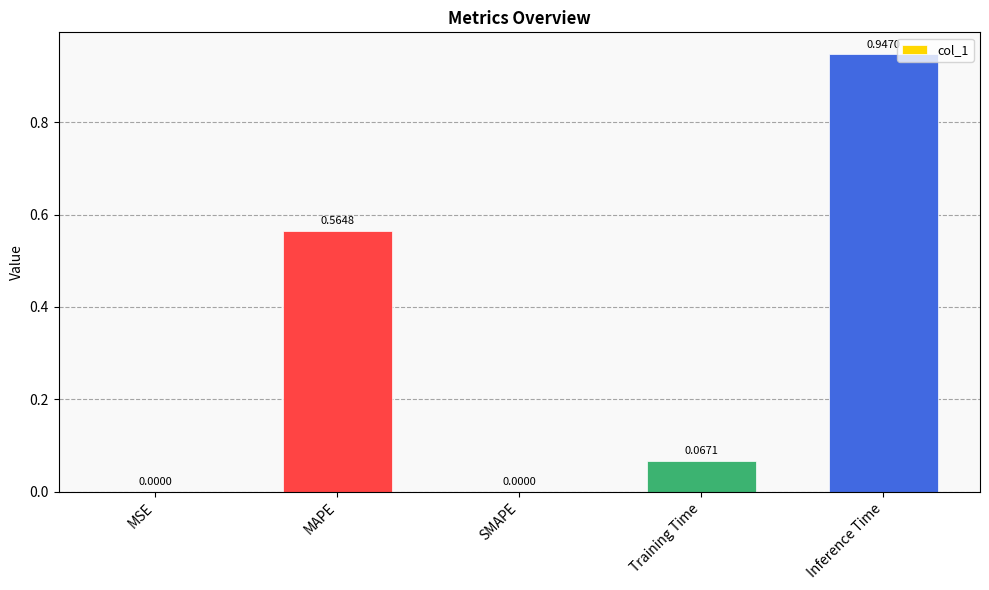

Between MAPE and Training Time, which is larger?

MAPE